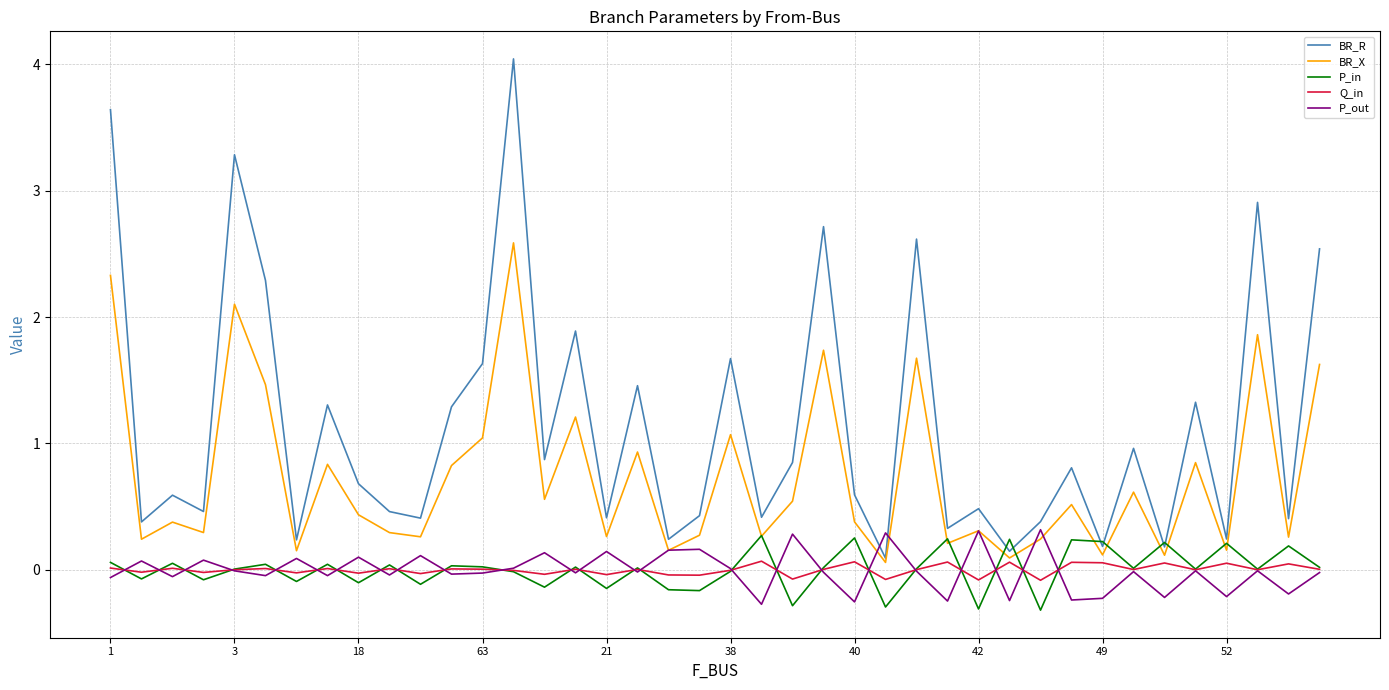

What is the minimum value shown in the chart?

-0.3